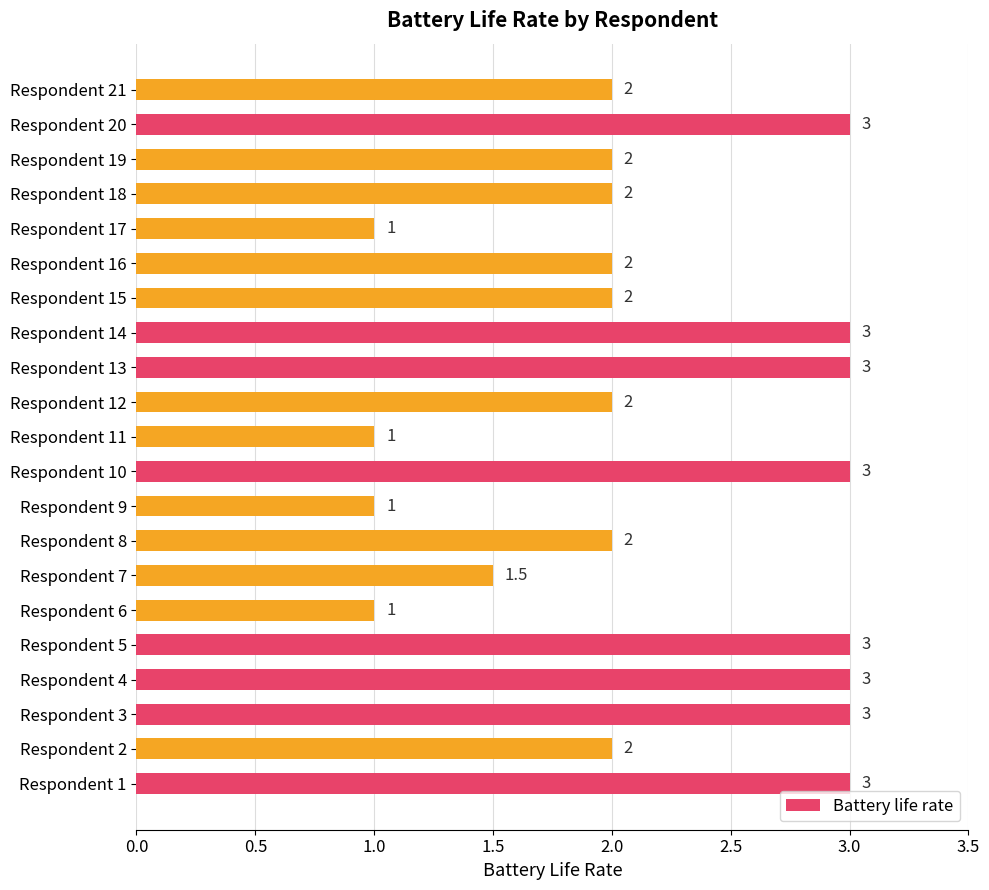

The value at Respondent 20 is 1.3. True or false?

False